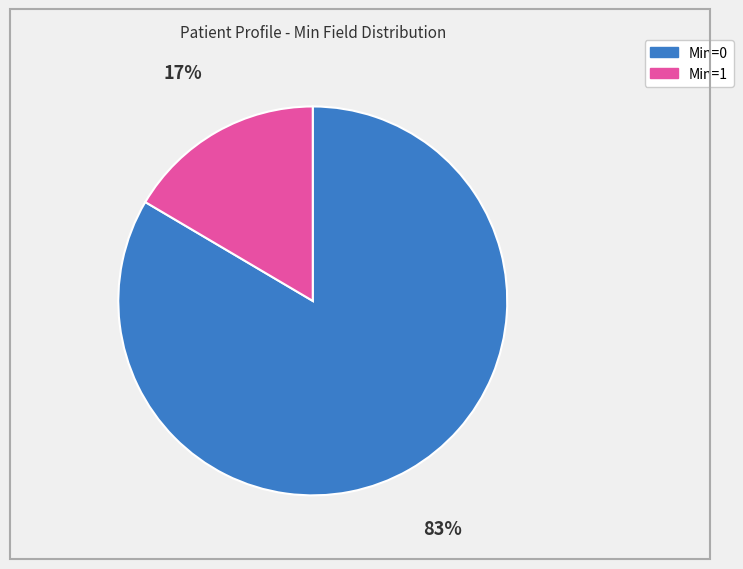

Between Min=1 and Min=0, which is larger?

Min=0